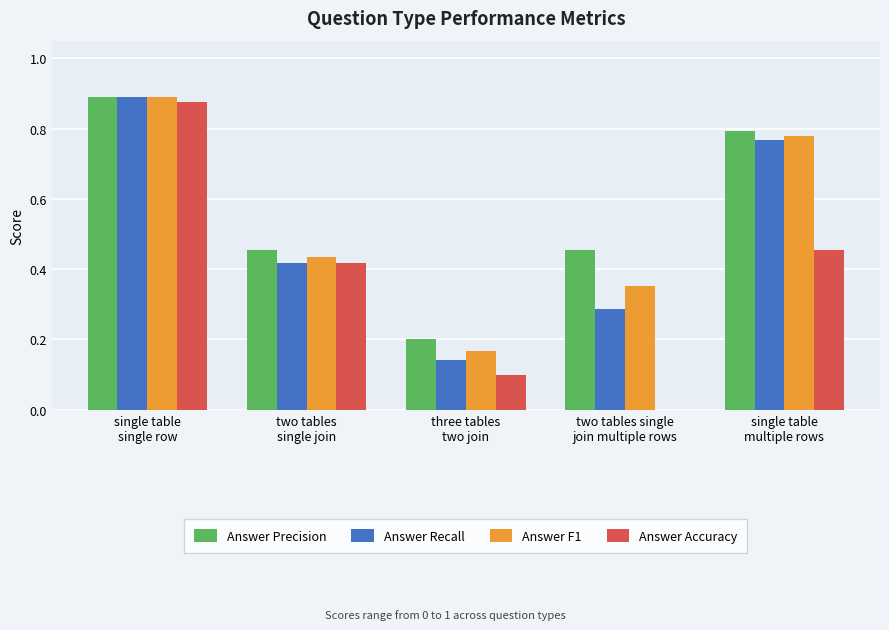

True or false: Answer Precision has a value of 1.2 at single table
multiple rows.

False